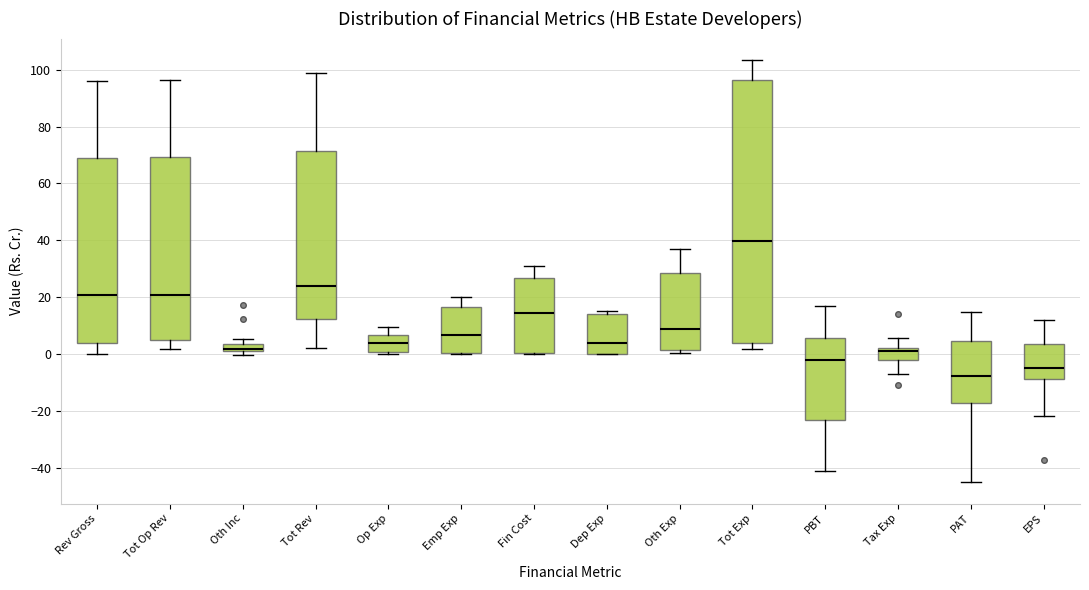

Which box's median line is the highest?

Tot Exp